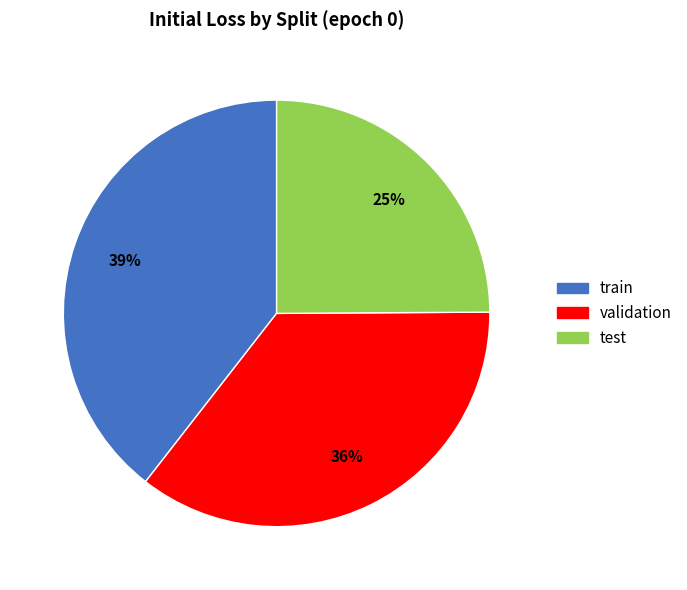

Does test represent more than half of the total?

No